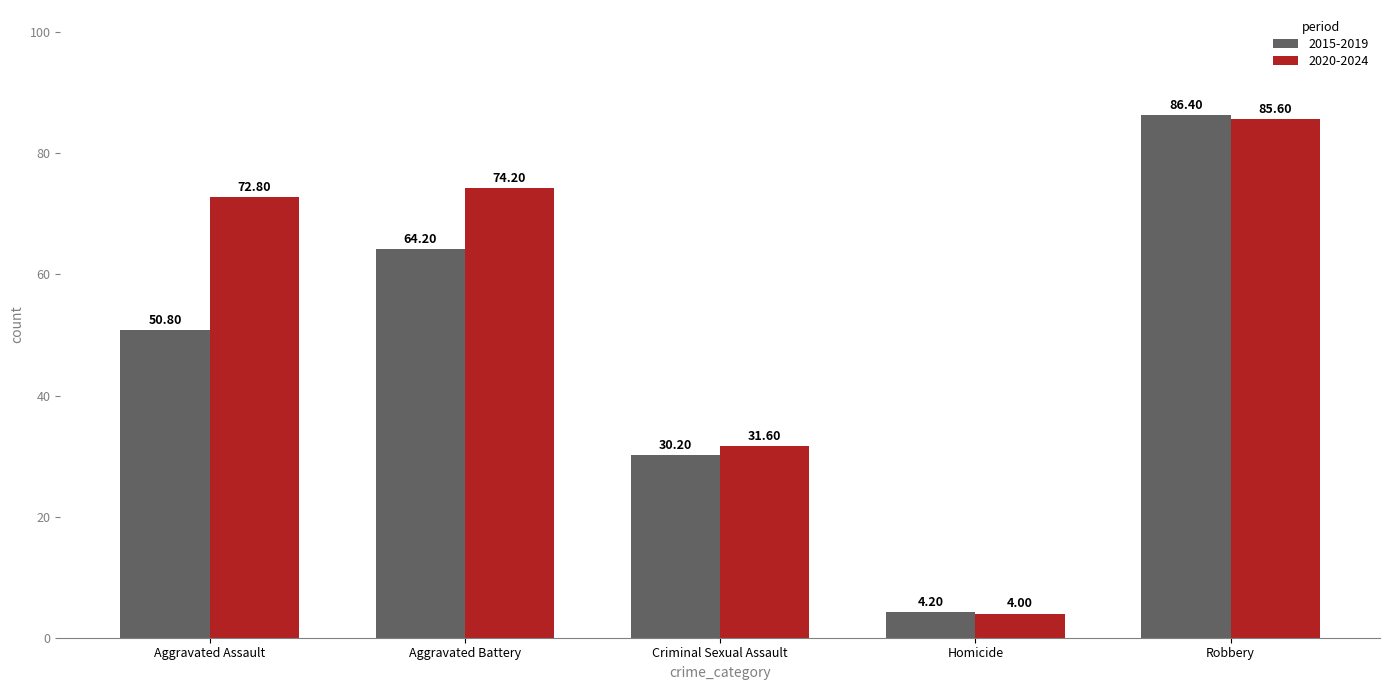

Which label corresponds to the smallest value in the chart?

Homicide